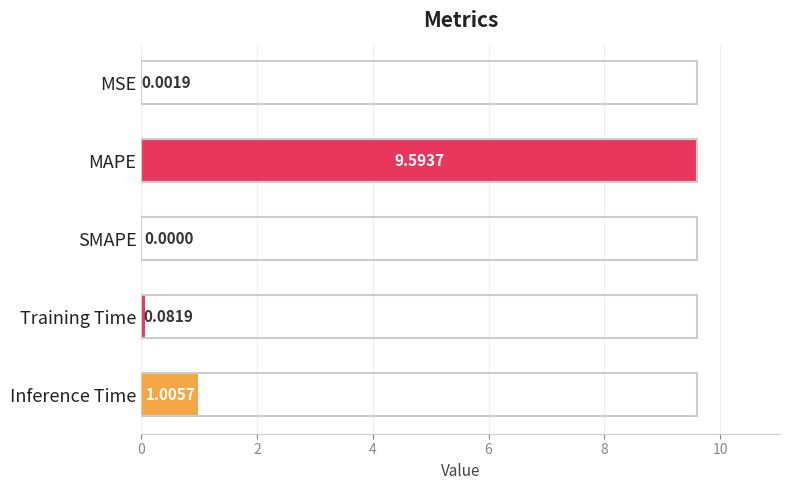

At which label is the value closest to 4?

Inference Time